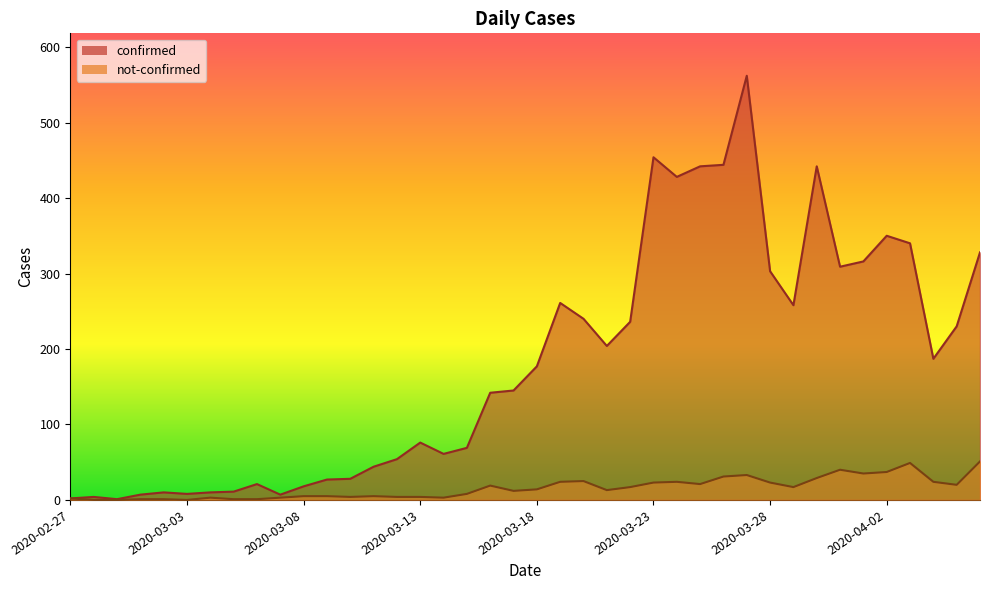

What are all the series names shown in the legend?

confirmed, not-confirmed